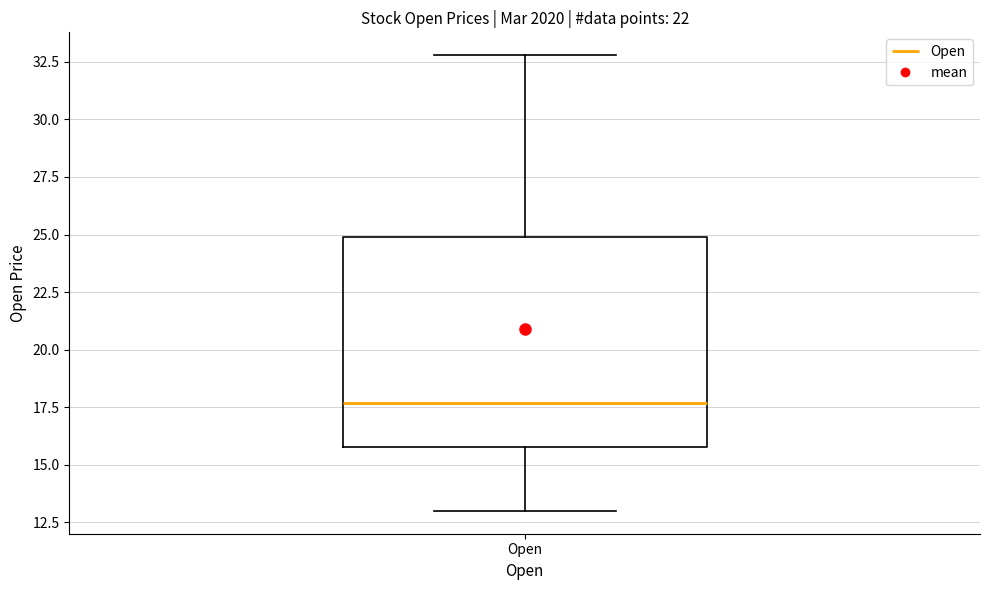

Read this box plot against the y-axis: the position of the median line, the range covered by the box, and the ends of both whiskers. The values are not printed on the chart, so give them approximately, as read against the axis.

median 17.5, box 16.0 to 25.0, whiskers 13.0 to 33.0